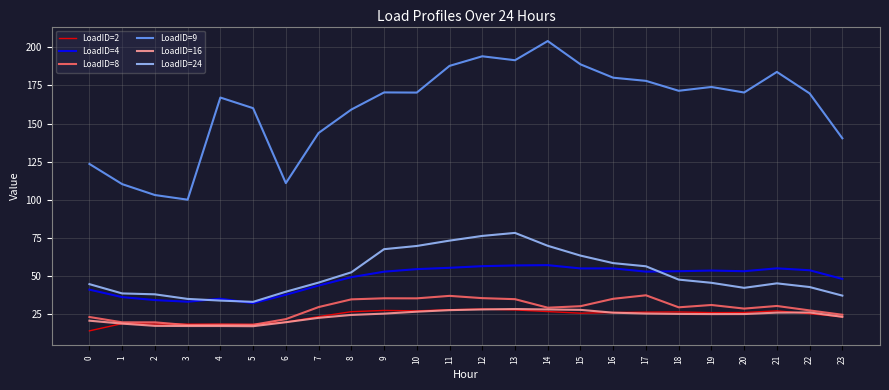

Is it true that LoadID=8 equals 30.1 at 15?

True